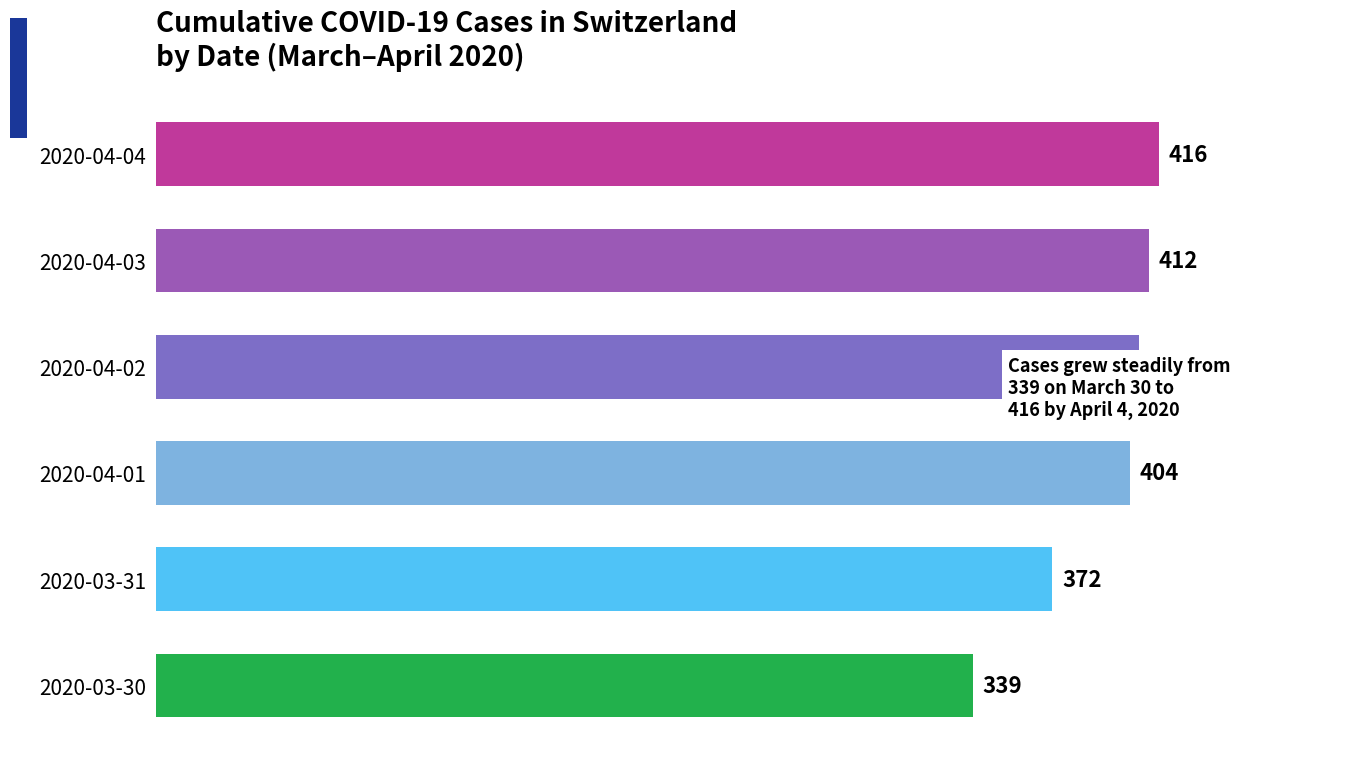

List the labels in order of value, smallest first.

2020-03-30, 2020-03-31, 2020-04-01, 2020-04-02, 2020-04-03, 2020-04-04